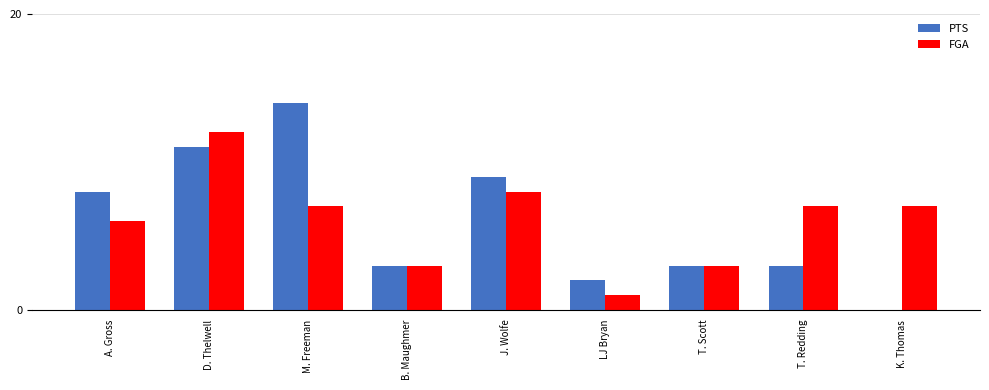

Are the bars grouped side by side (vs. stacked)?

Yes